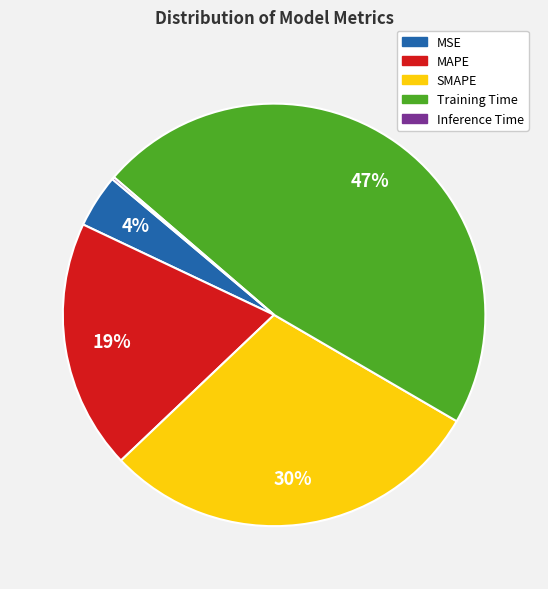

Combined, do MSE and MAPE account for over 50%?

No